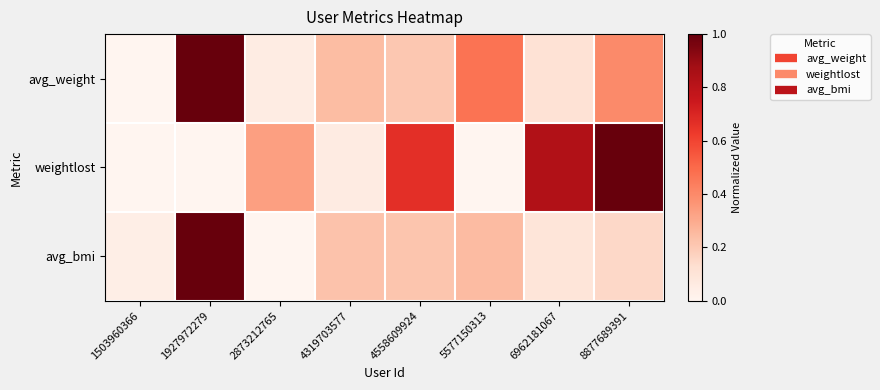

At which category is the sum across all series the highest?

1927972279